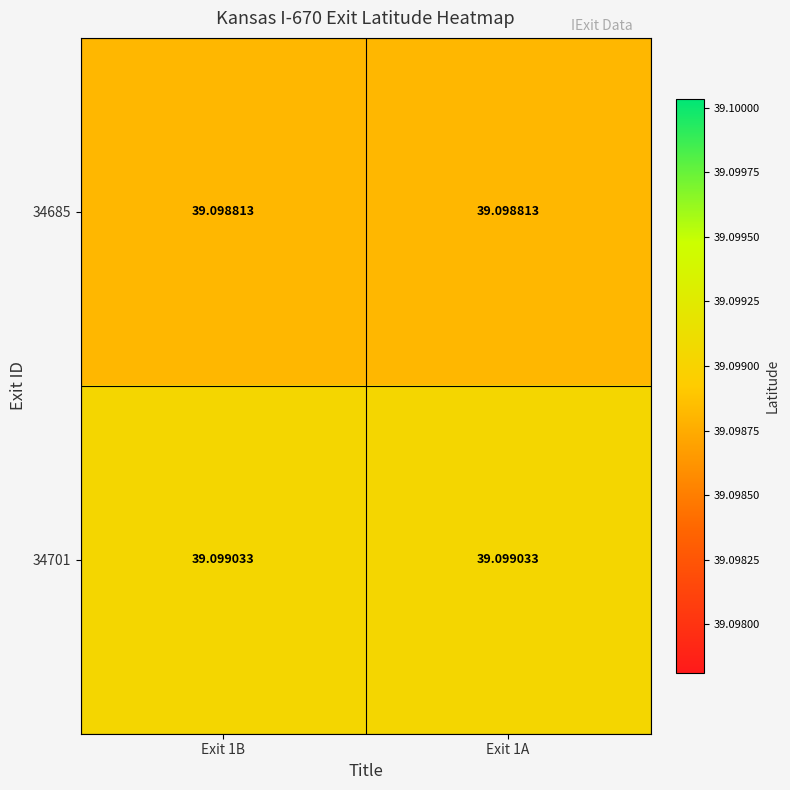

Is the value of 34701 at Exit 1A greater than the value of 34685 at Exit 1B?

Yes